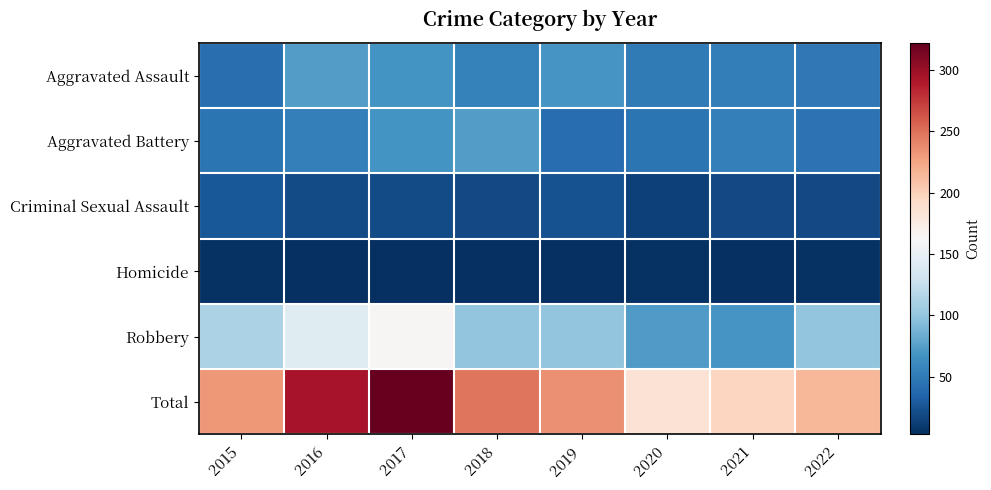

At 2019, list the series in order from largest to smallest.

Total, Robbery, Aggravated Assault, Aggravated Battery, Criminal Sexual Assault, Homicide